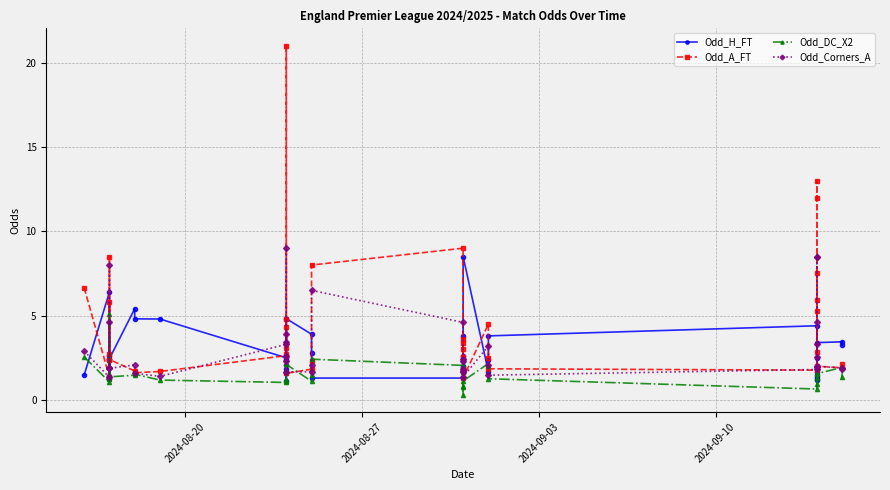

What is the average value of the Odd_A_FT series?

4.4